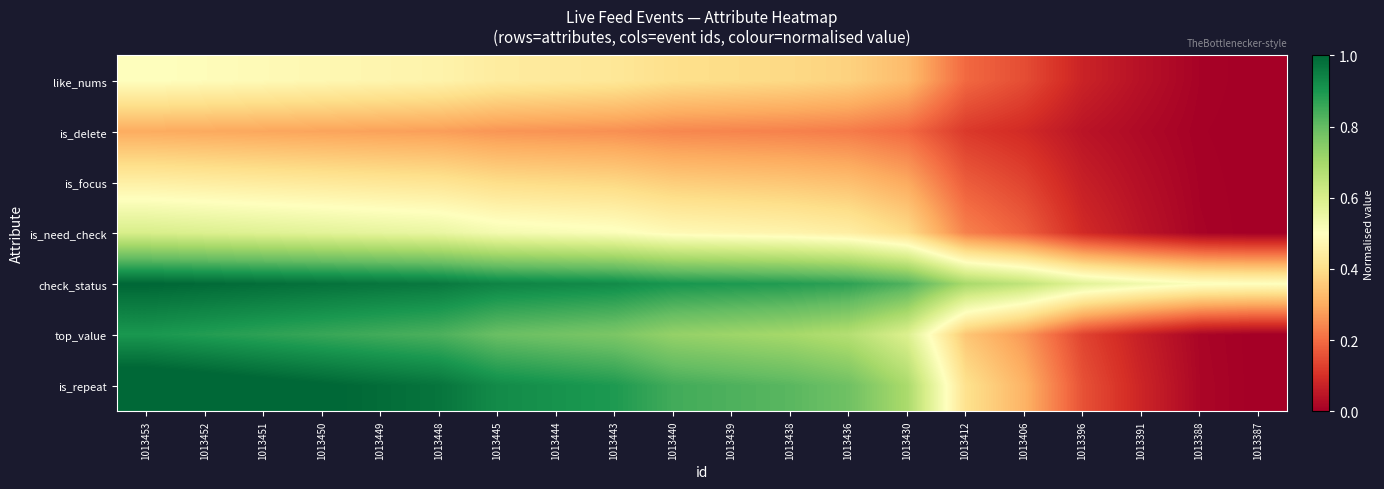

Which has a higher value, 1013439 or 1013412?

1013439